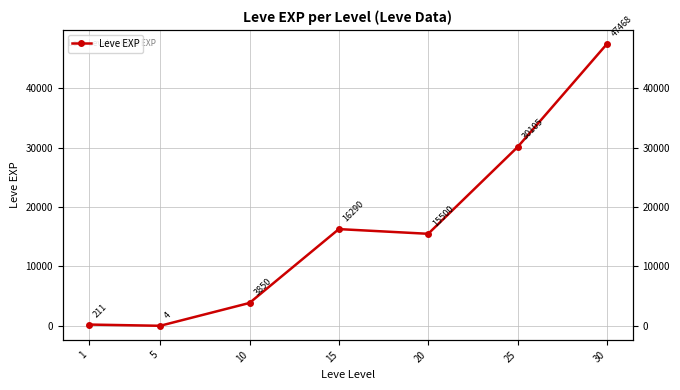

Is it true that the value at 15 is 27971.9?

False